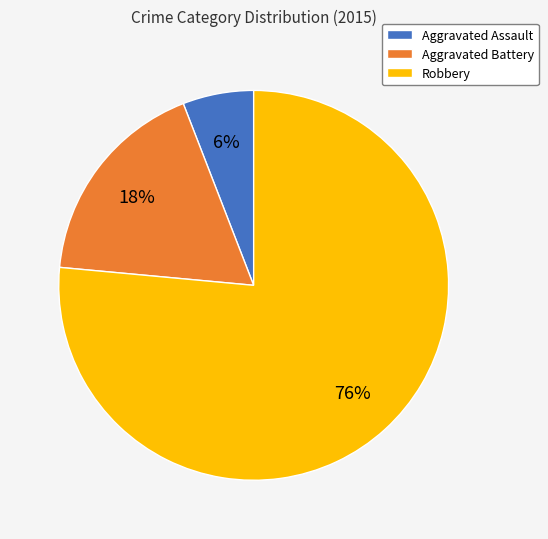

True or false: Aggravated Battery accounts for 10% of the total.

False